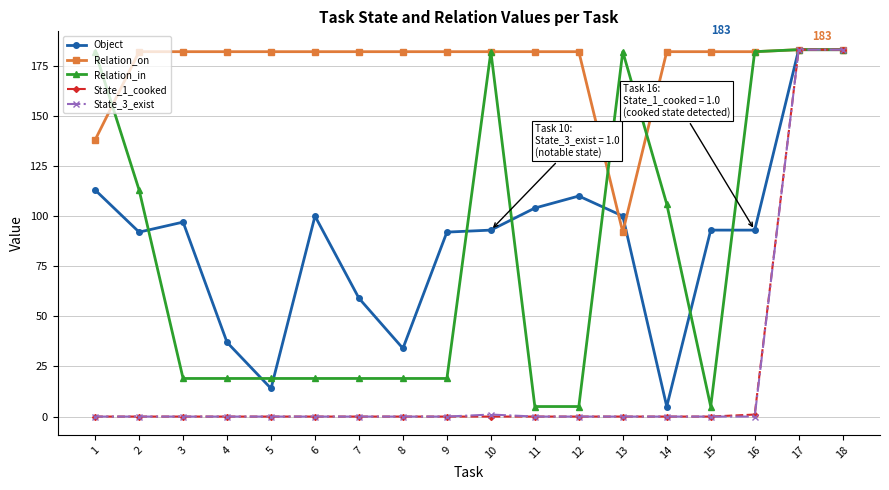

Where is the first local minimum for Object?

2